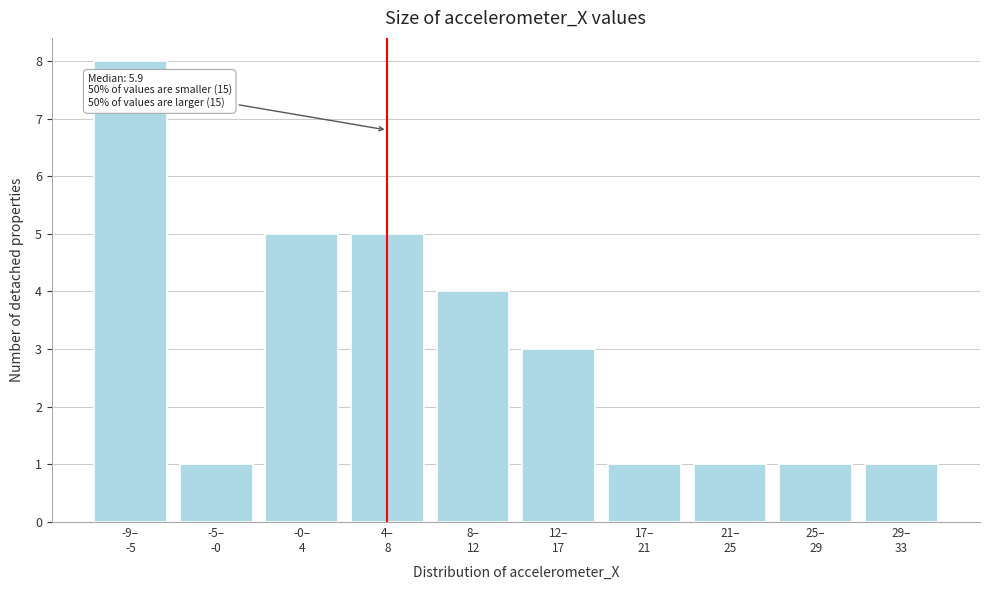

Reading left to right, extract all data points from this chart.

8	1	5	5	4	3	1	1	1	1